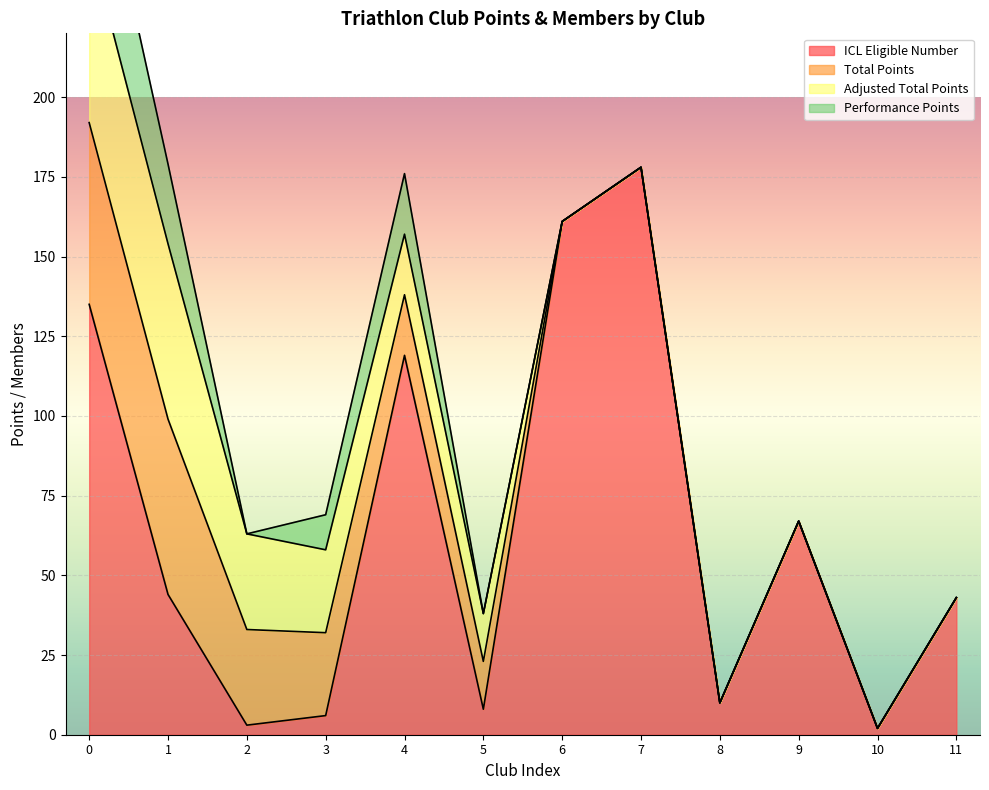

Is it true that ICL Eligible Number equals 162 at Coogee Triathlon Club?

False